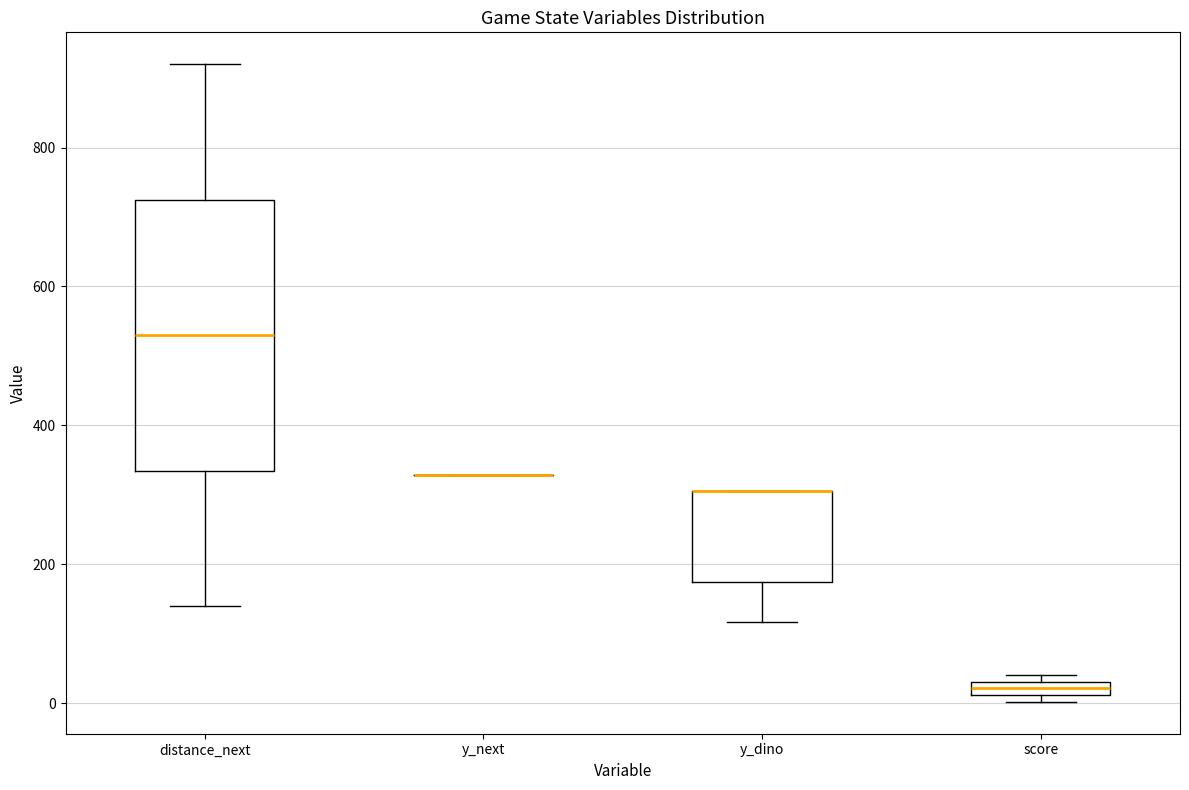

Comparing the boxes themselves (not the whiskers), which one is the tallest?

distance_next